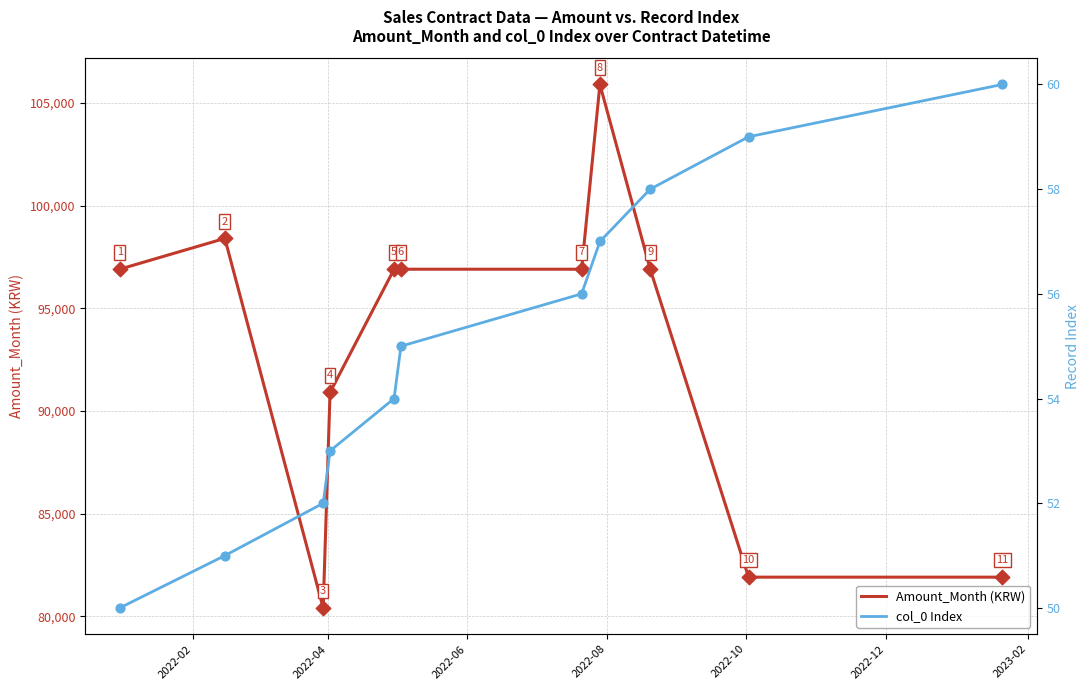

What is the minimum value for Amount_Month (KRW)?

80400